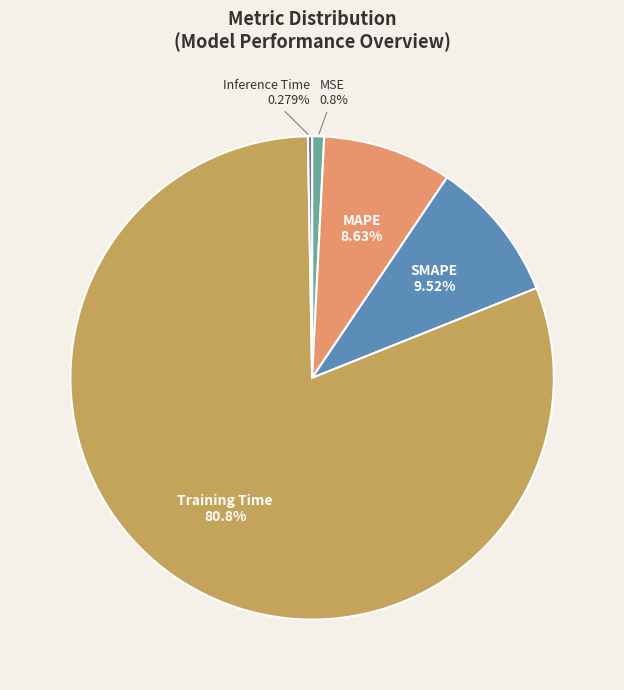

Is it true that MSE is 1% of the pie?

True